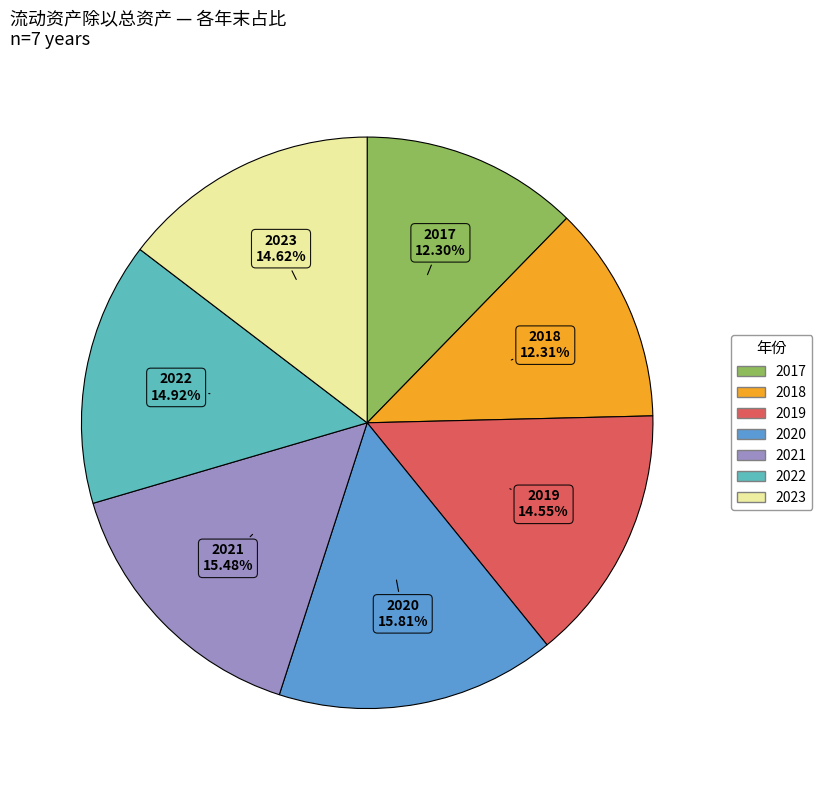

What percentage is the 2019 slice, to the nearest percent?

15%